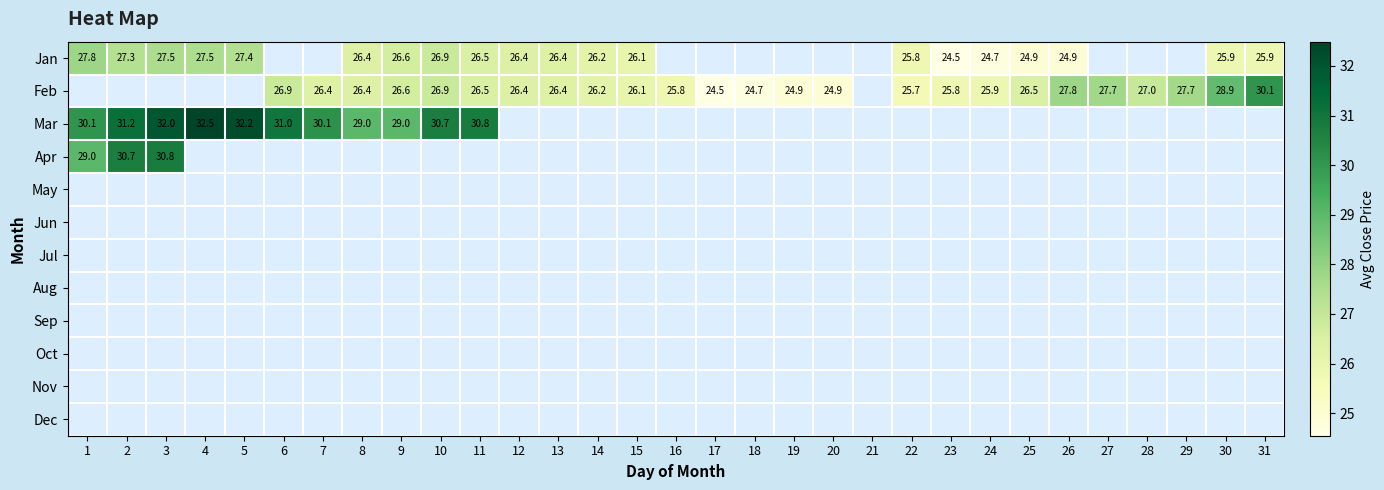

What is the smallest value displayed?

24.5